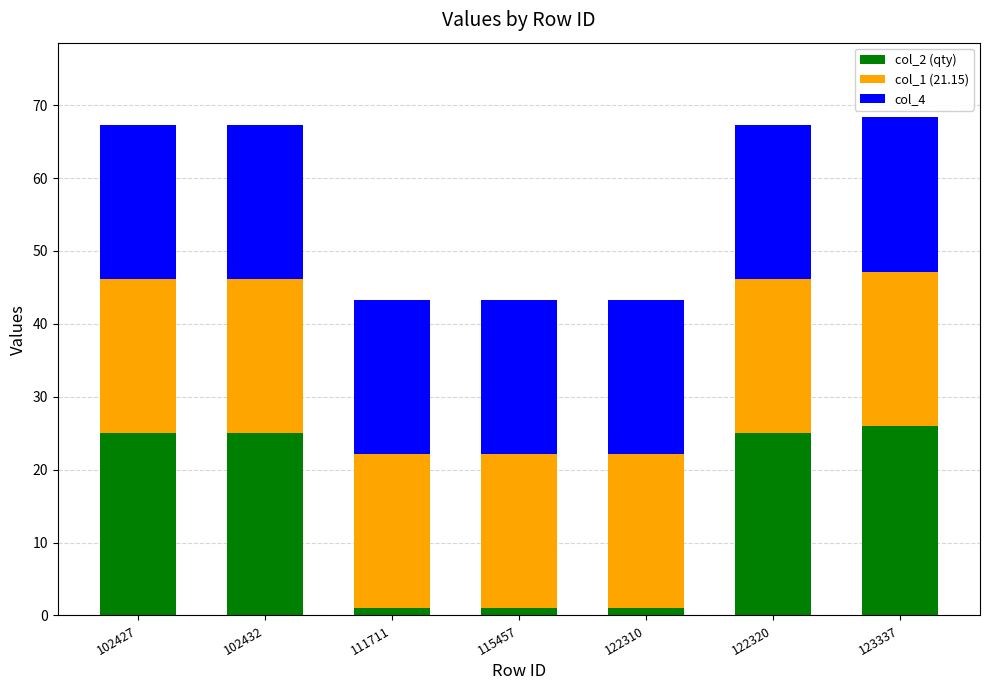

Are the bars horizontal?

No